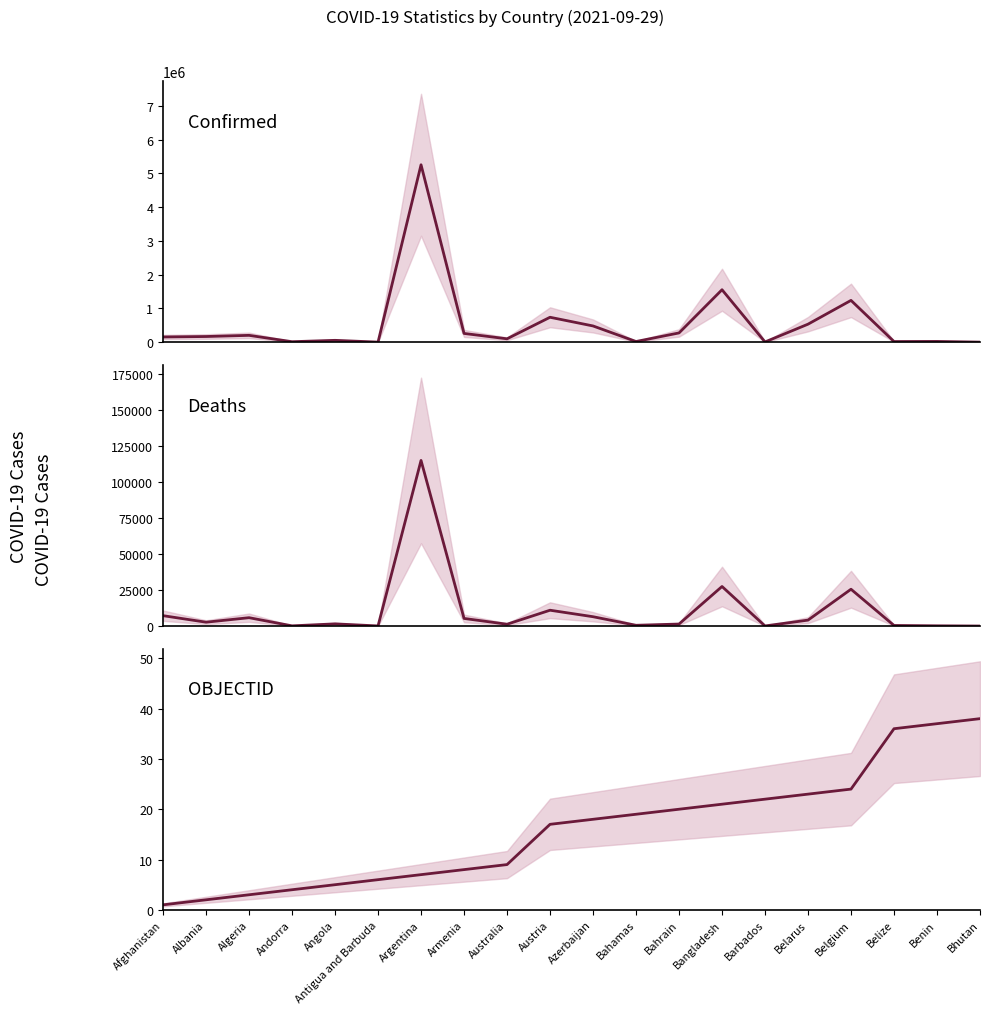

List the series in order of their peak value, lowest first.

OBJECTID, Deaths, Confirmed